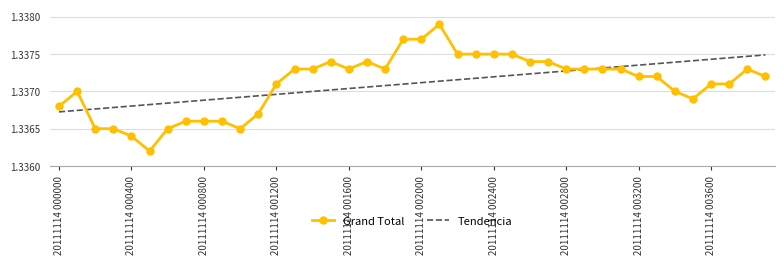

List the series in order of their peak value, lowest first.

Tendencia, Grand Total